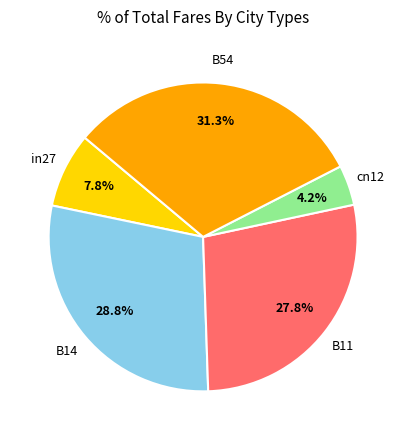

Is there any slice that represents more than half of the pie?

No